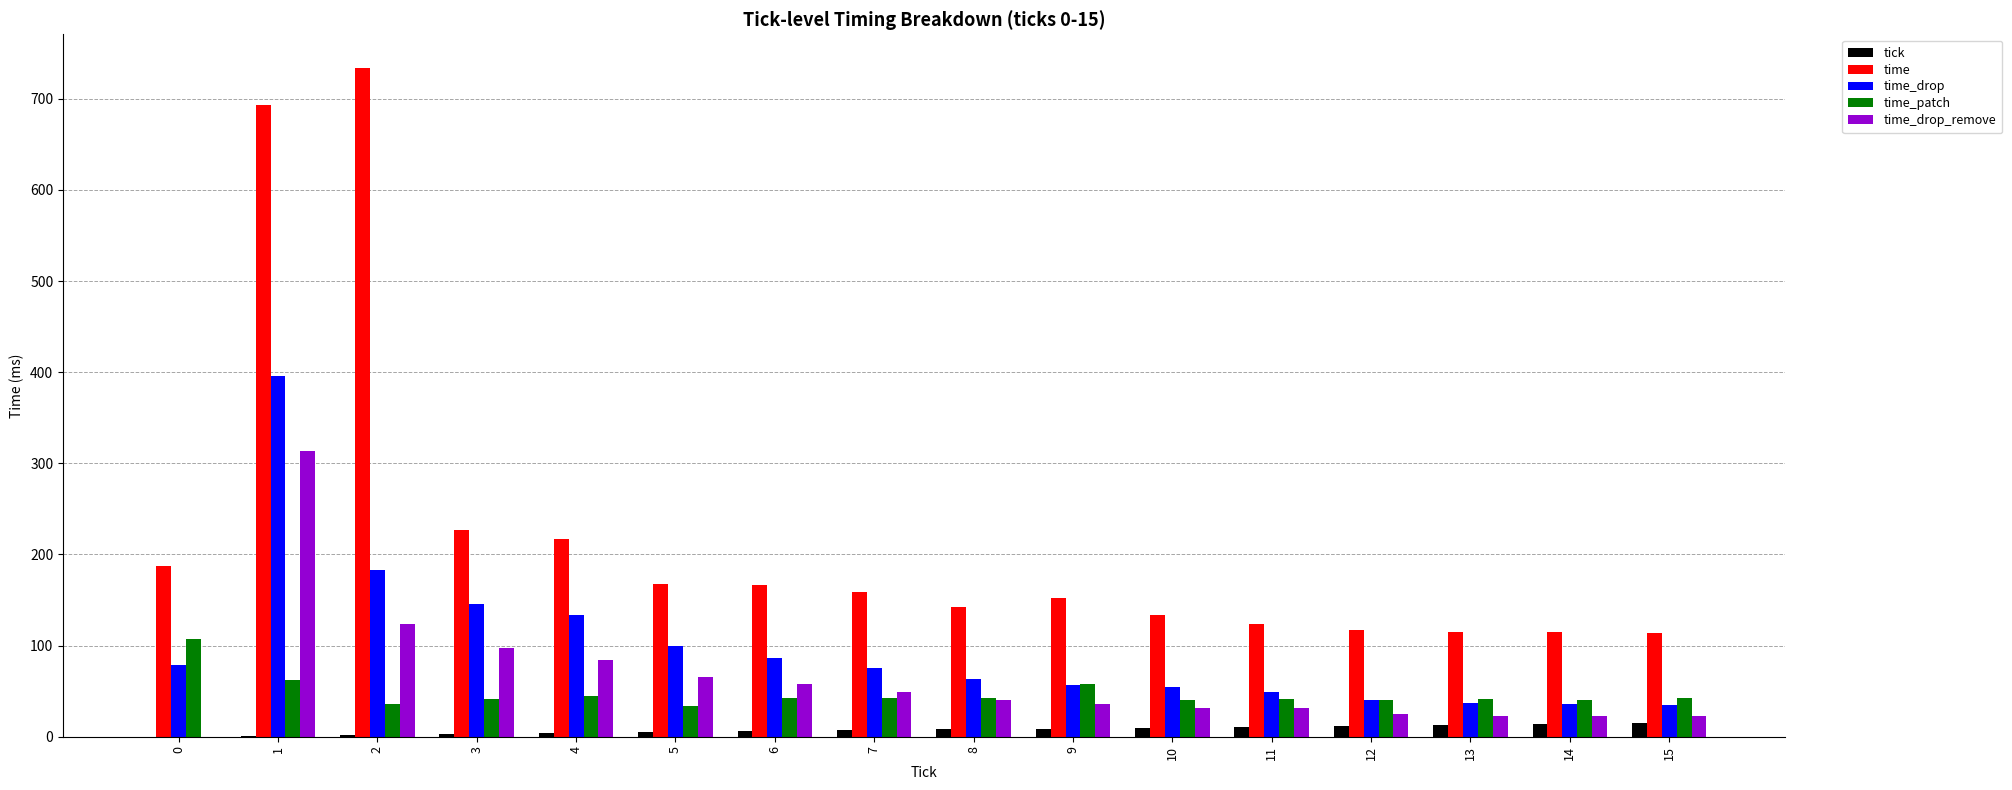

Is the value of time_patch at 14 greater than the value of time at 6?

No